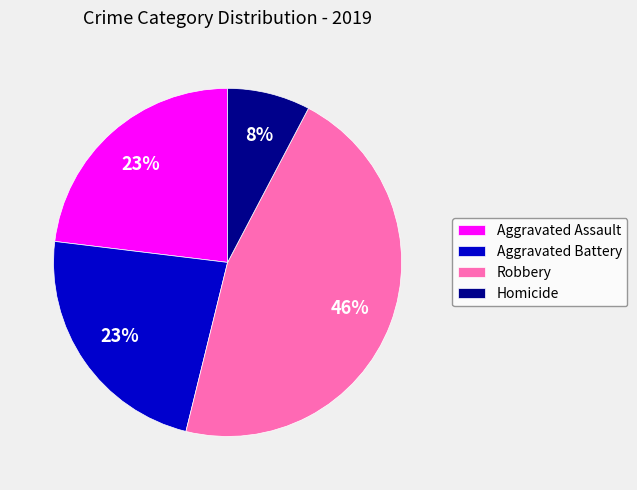

The Robbery slice represents 54% of the pie. True or false?

False